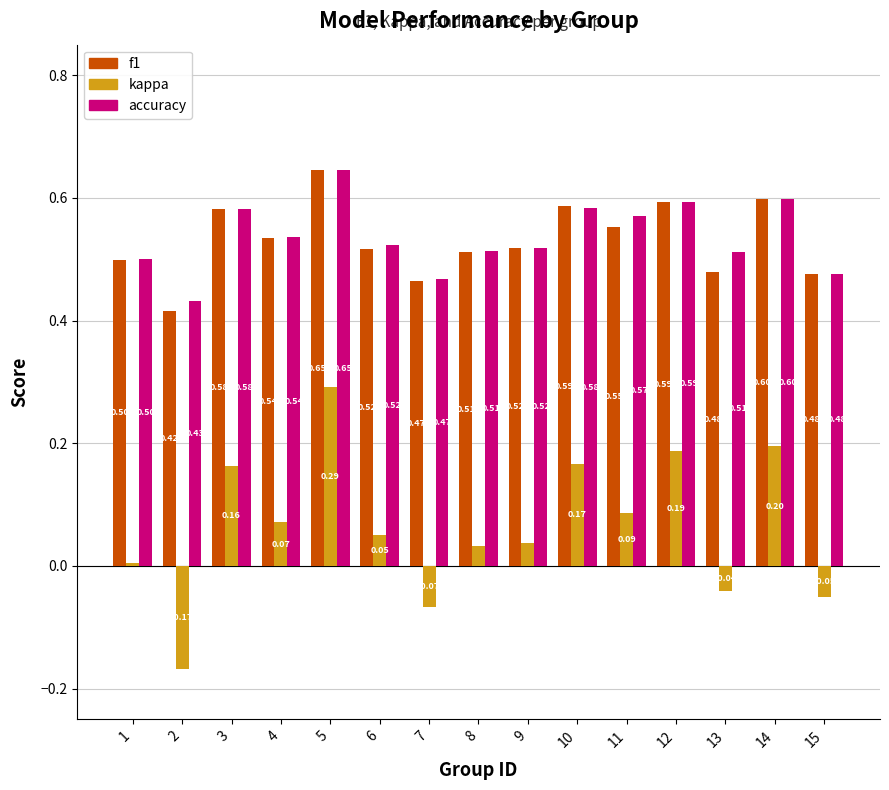

How many categories are shown in the chart?

15